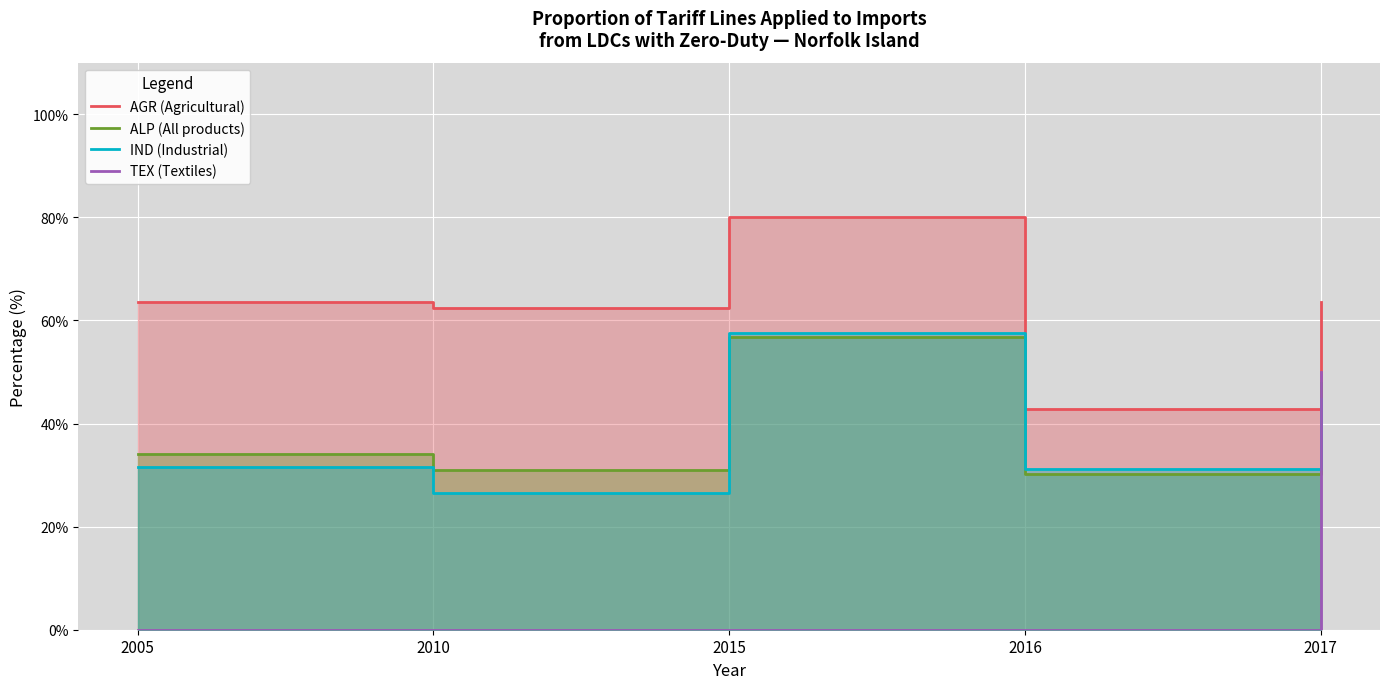

What is the greatest value displayed?

80.0